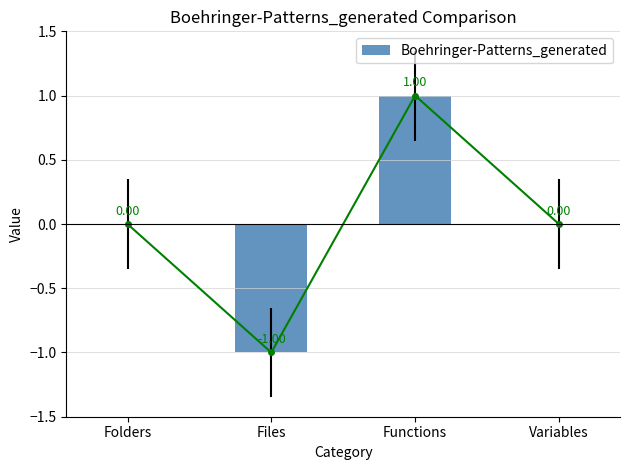

List the labels in order of value, smallest first.

Files, Folders, Variables, Functions